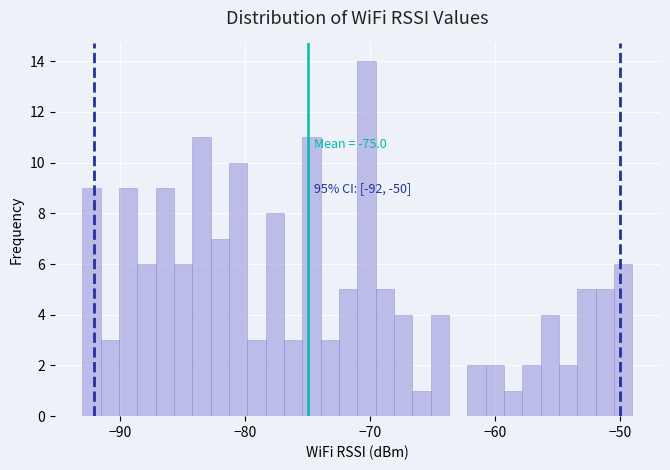

Around what value on the x-axis is the tallest bar? Give the approximate position of its centre, as read against the axis.

-70